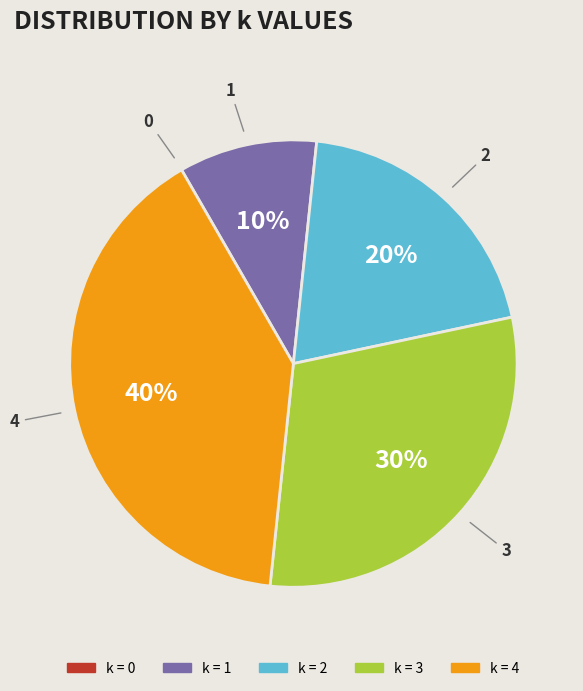

Is the sum of 3 and 4 greater than half?

Yes